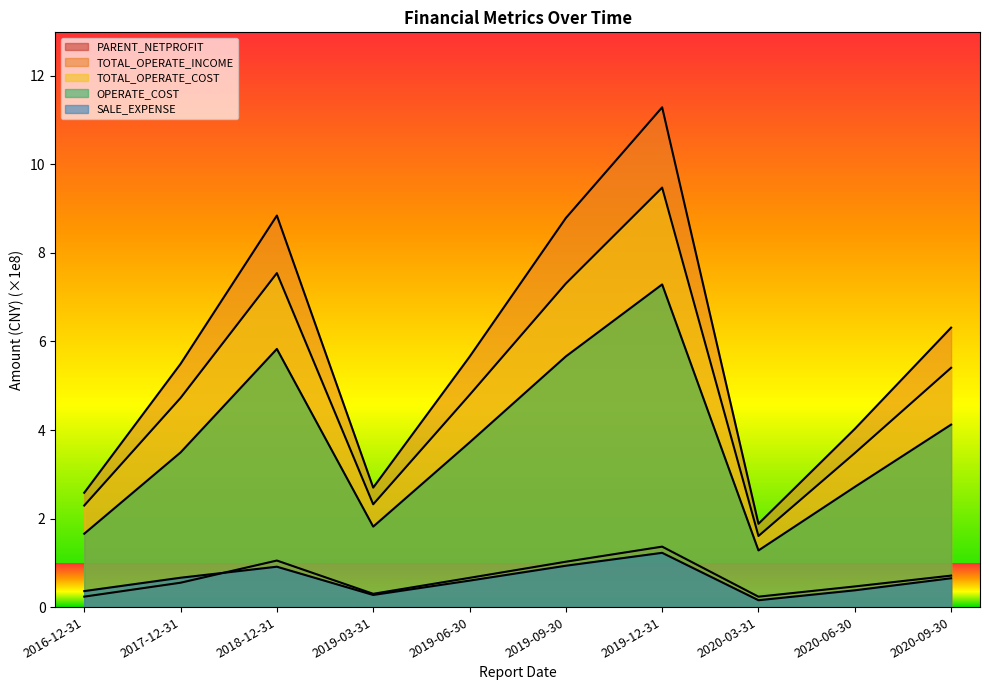

Is the value of TOTAL_OPERATE_COST at 2019-12-31 greater than the value of TOTAL_OPERATE_INCOME at 2020-09-30?

Yes